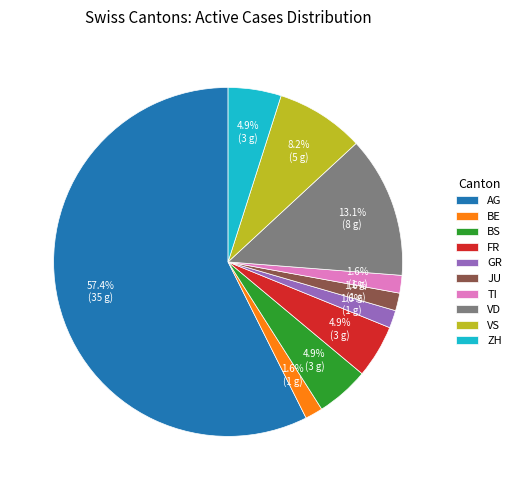

What is the largest slice in the pie chart?

AG